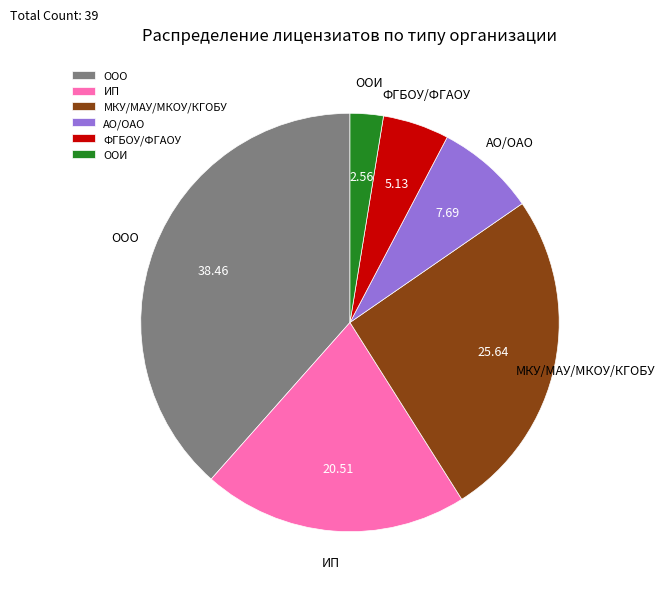

Do ООО and АО/ОАО together represent more than half of the pie?

No